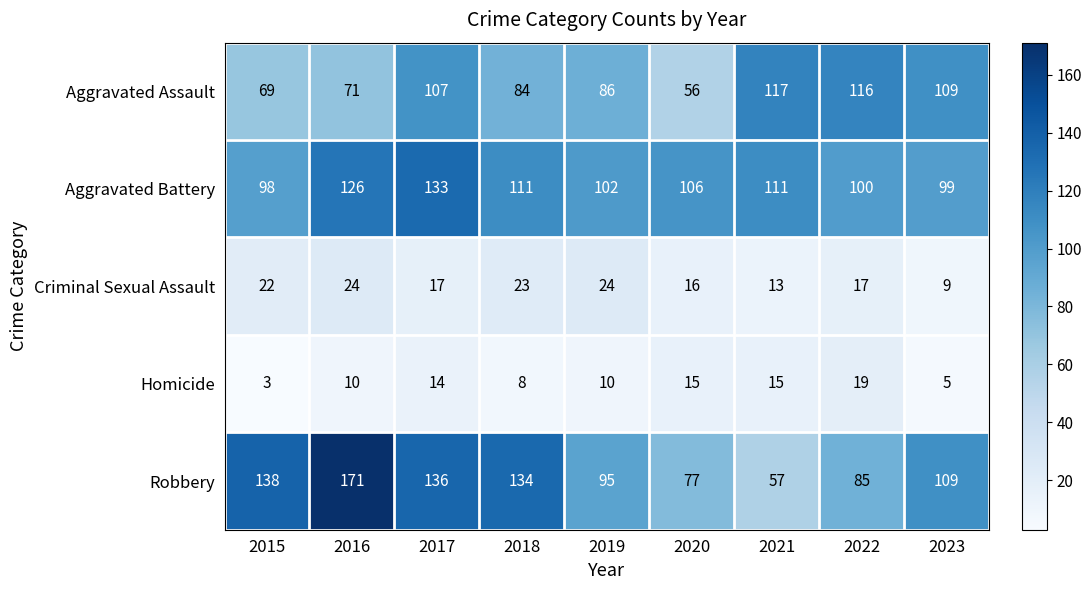

What is the total value across all series at 2016?

402